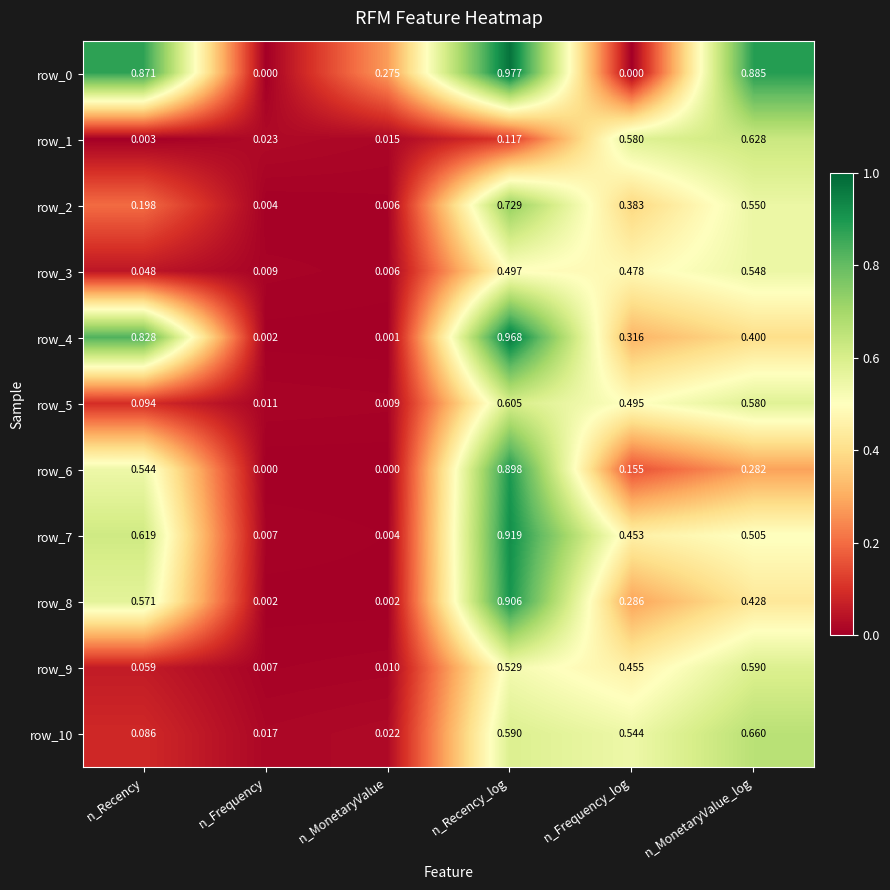

Which category has the lowest value in the row_5 series?

n_MonetaryValue